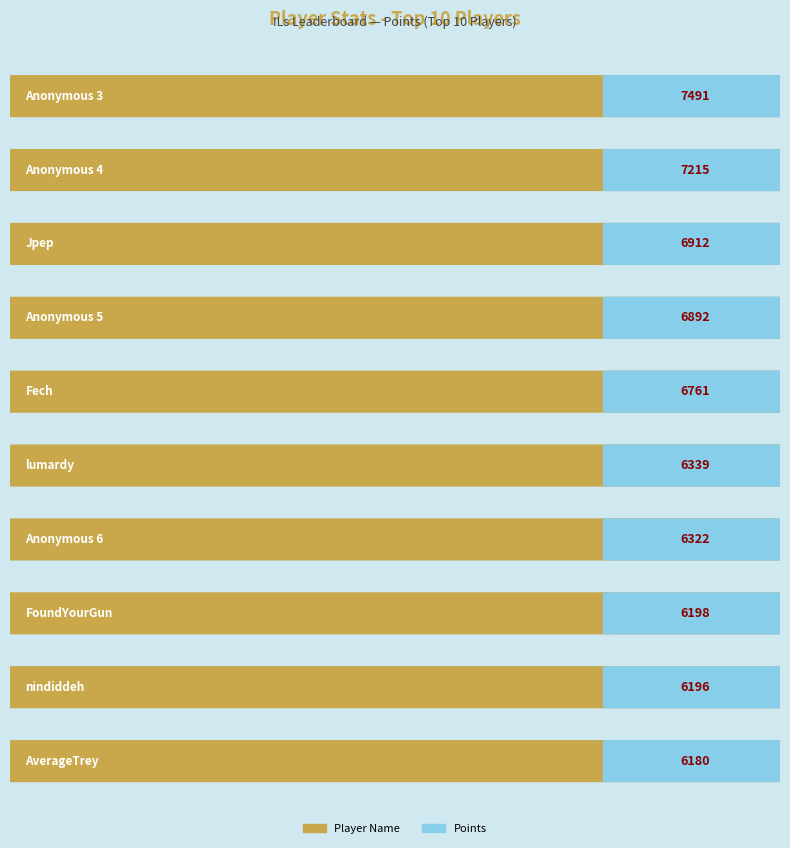

Which series has the largest total across all categories?

Points